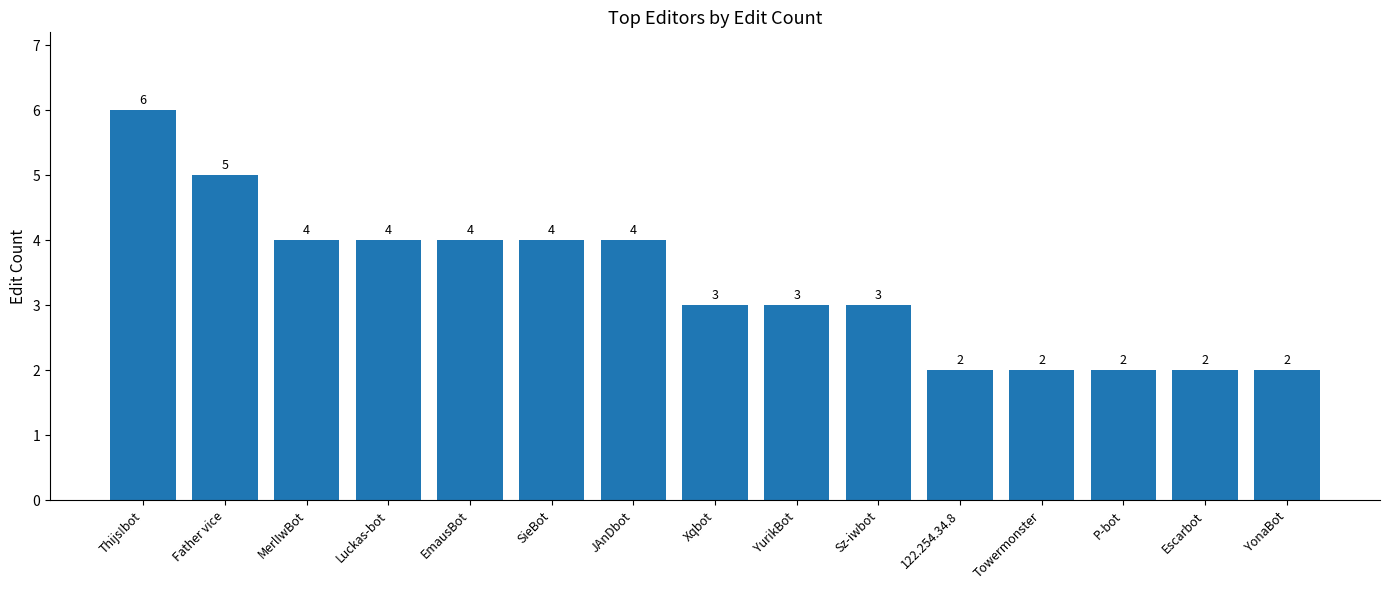

At which label does the data first exceed 3?

Thijs!bot